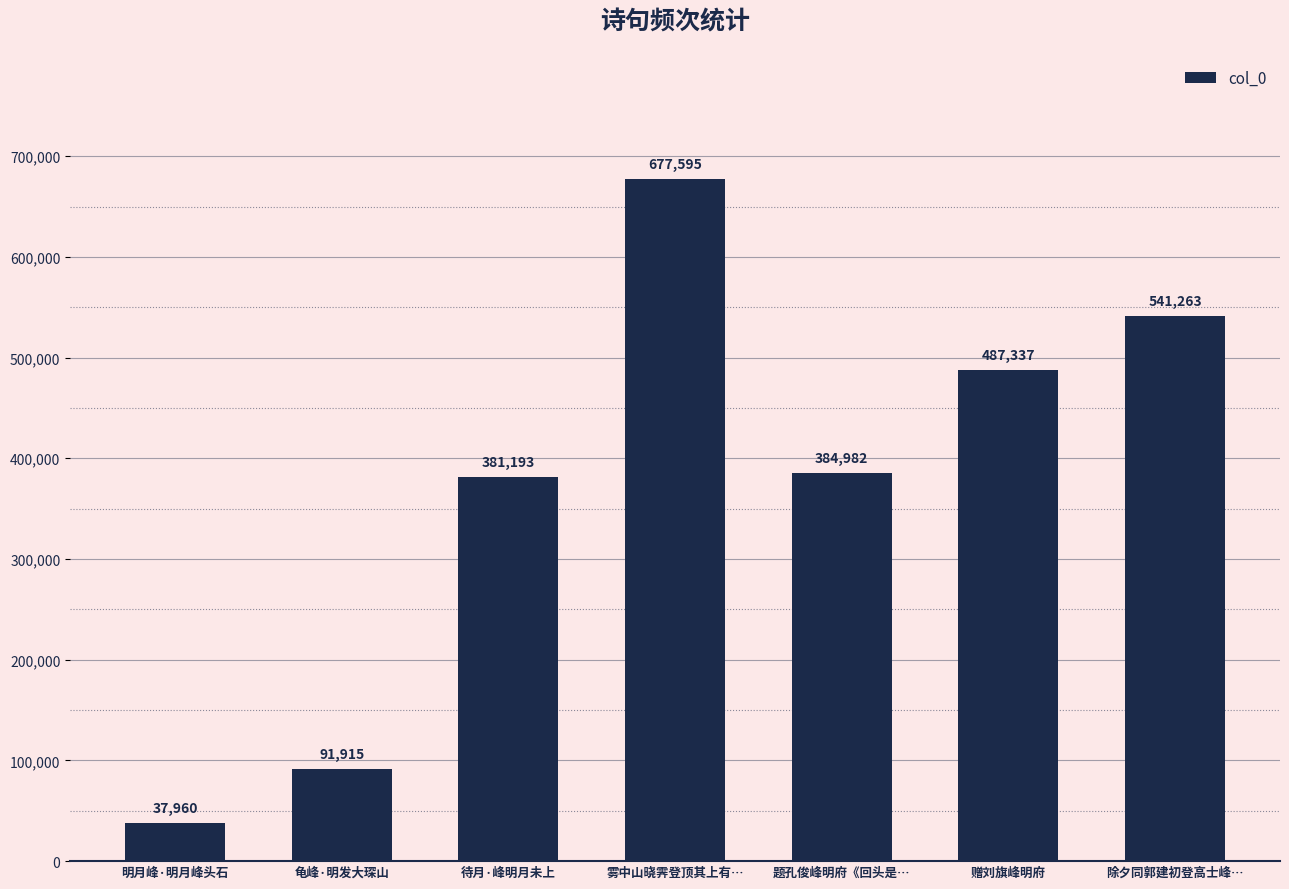

Approximately how many times larger is the value at 待月·峰明月未上 compared to 题孔俊峰明府《回头是…?

1.0